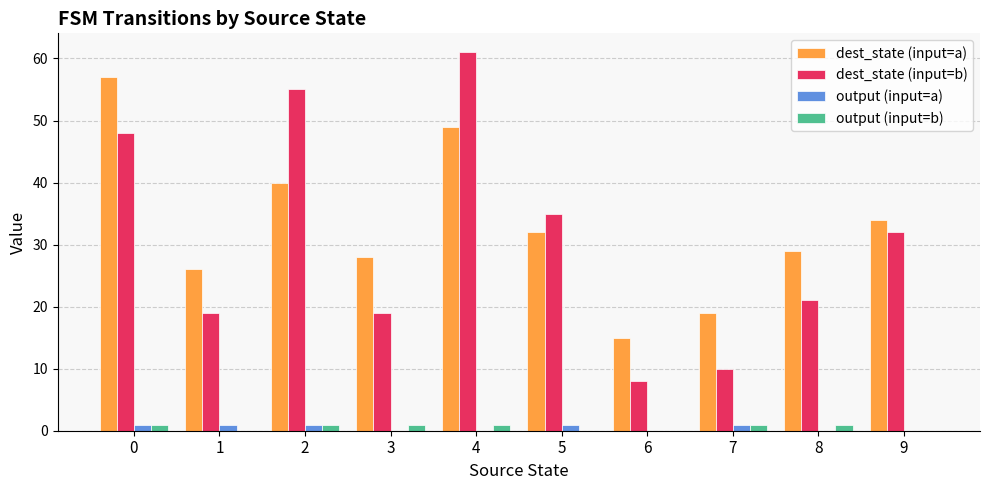

What is the total value across all series at 7?

31